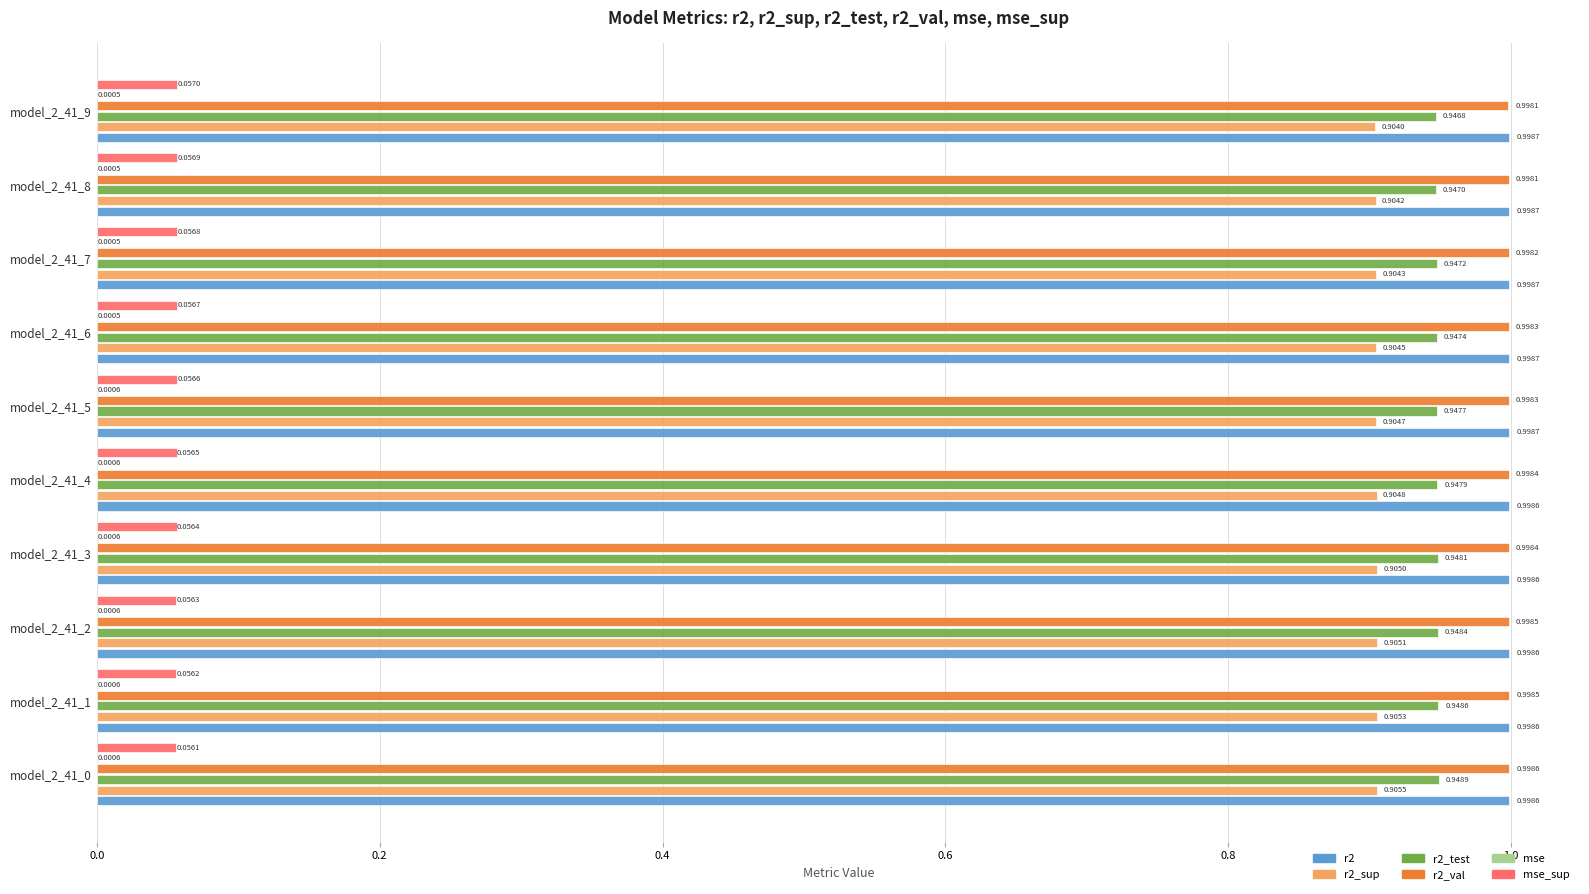

Which series has the largest total across all categories?

r2